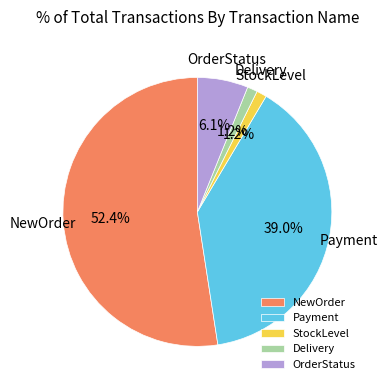

Count the number of slices in the pie.

5